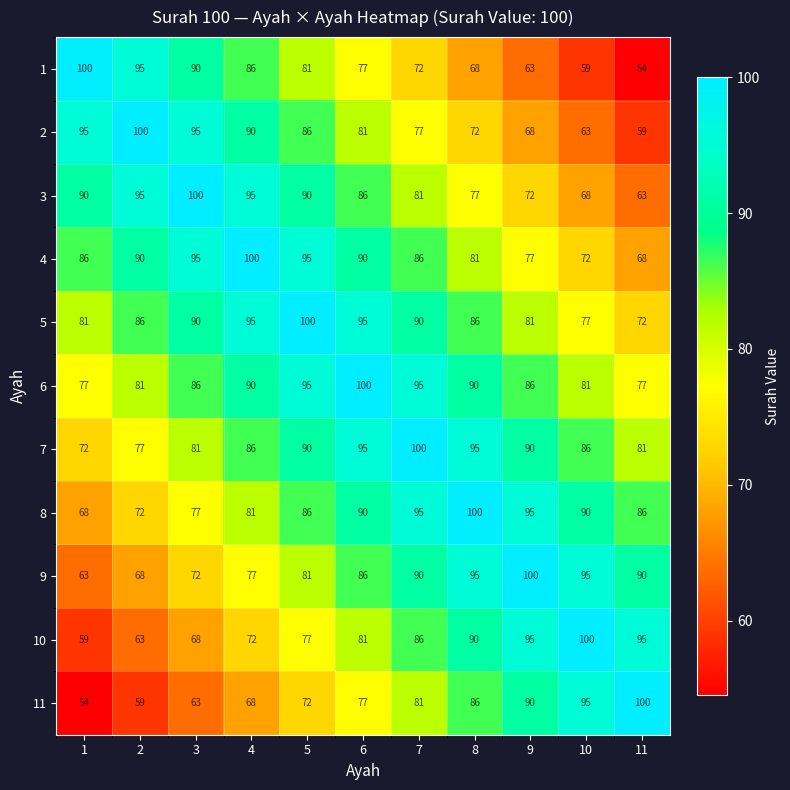

What is the spread (max minus min) of values at 4?

32